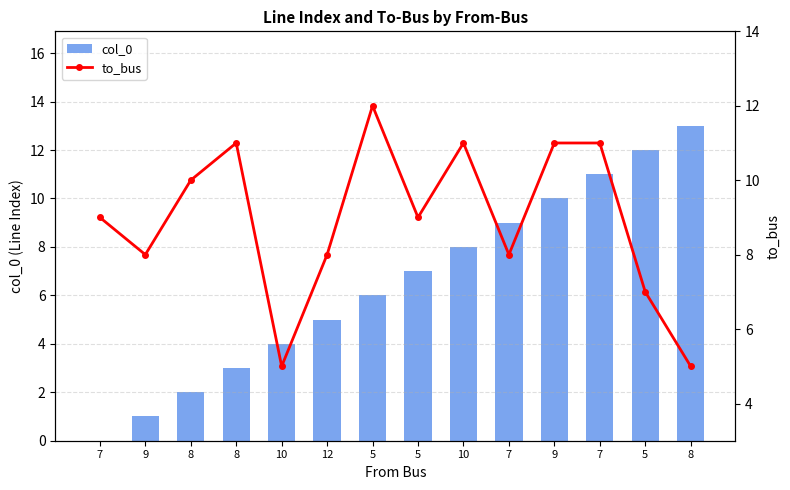

Reading left to right, list all the values displayed in this chart.

col_0: 7=0	9=1	8=2	8=3	10=4	12=5	5=6	5=7	10=8	7=9	9=10	7=11	5=12	8=13
to_bus: 7=9	9=8	8=10	8=11	10=5	12=8	5=12	5=9	10=11	7=8	9=11	7=11	5=7	8=5